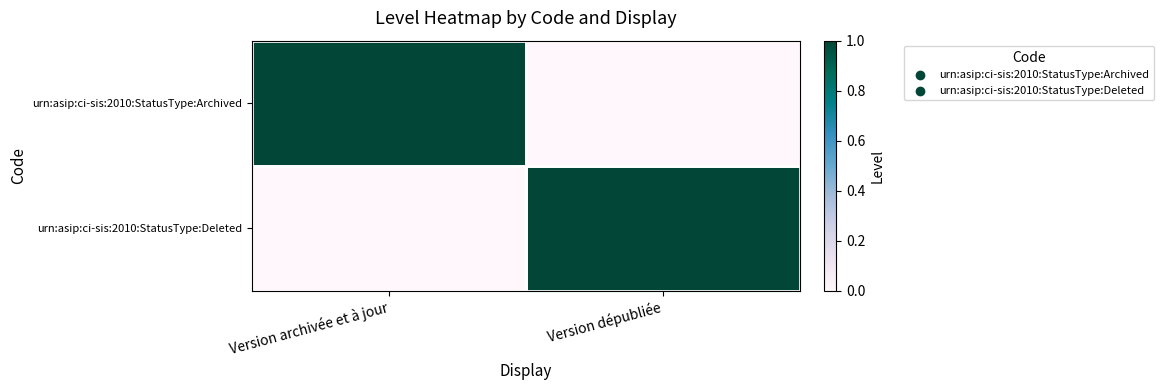

Rank the series by their maximum value, from lowest to highest.

urn:asip:ci-sis:2010:StatusType:Archived, urn:asip:ci-sis:2010:StatusType:Deleted